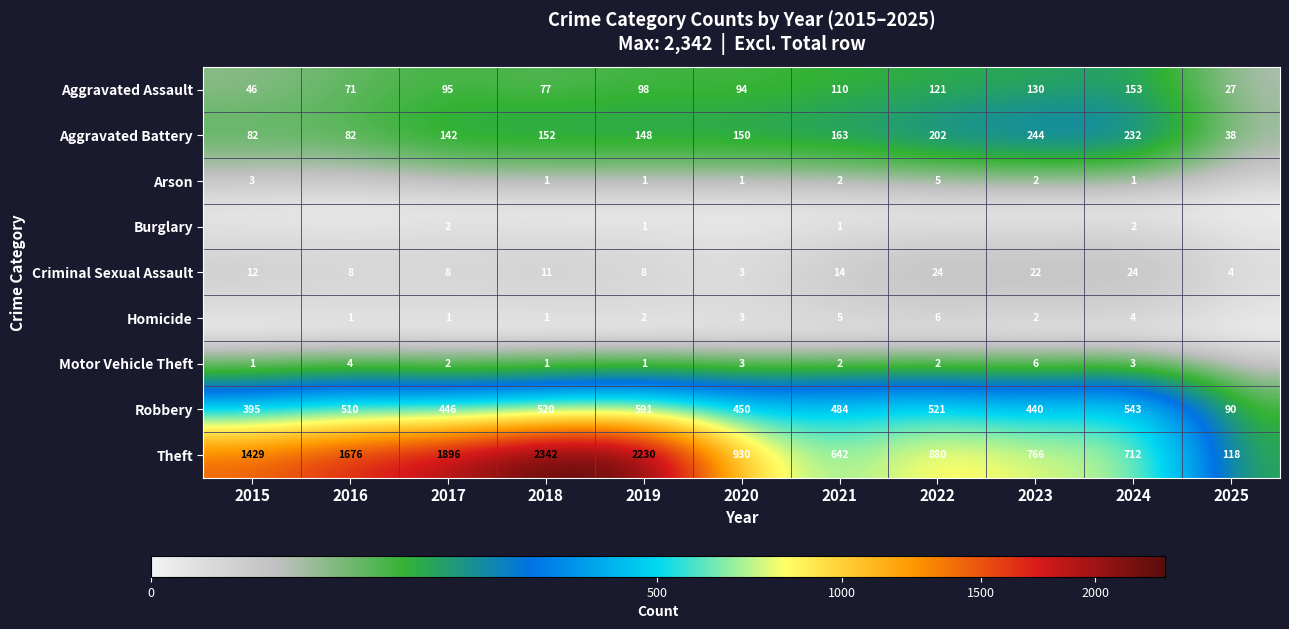

The Theft series shows 1291 at 2018. True or false?

False